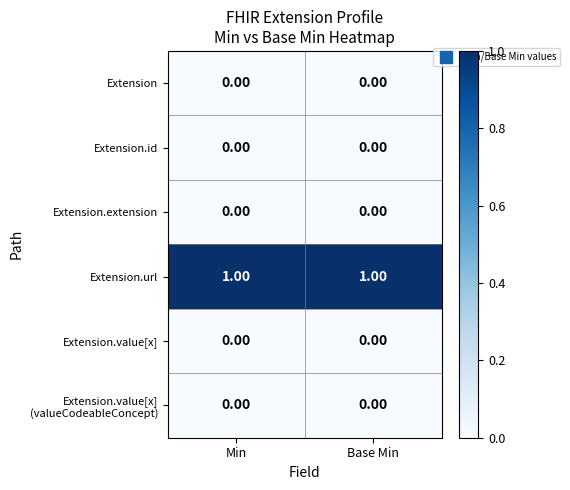

Which series has the largest total across all categories?

Extension.url